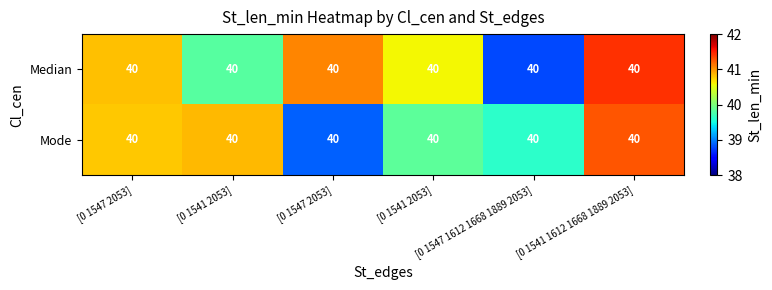

The Mode series shows 66.7 at [0 1541 2053]. True or false?

False